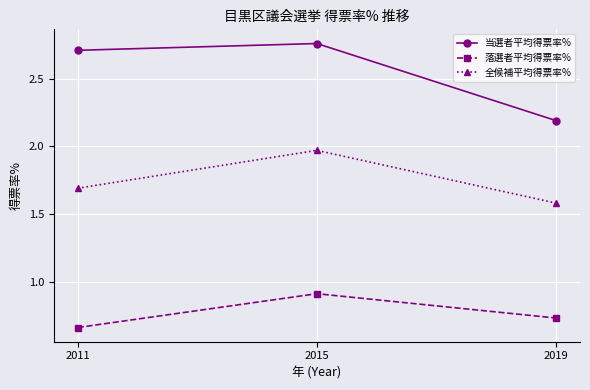

At which category is the sum across all series the highest?

2015